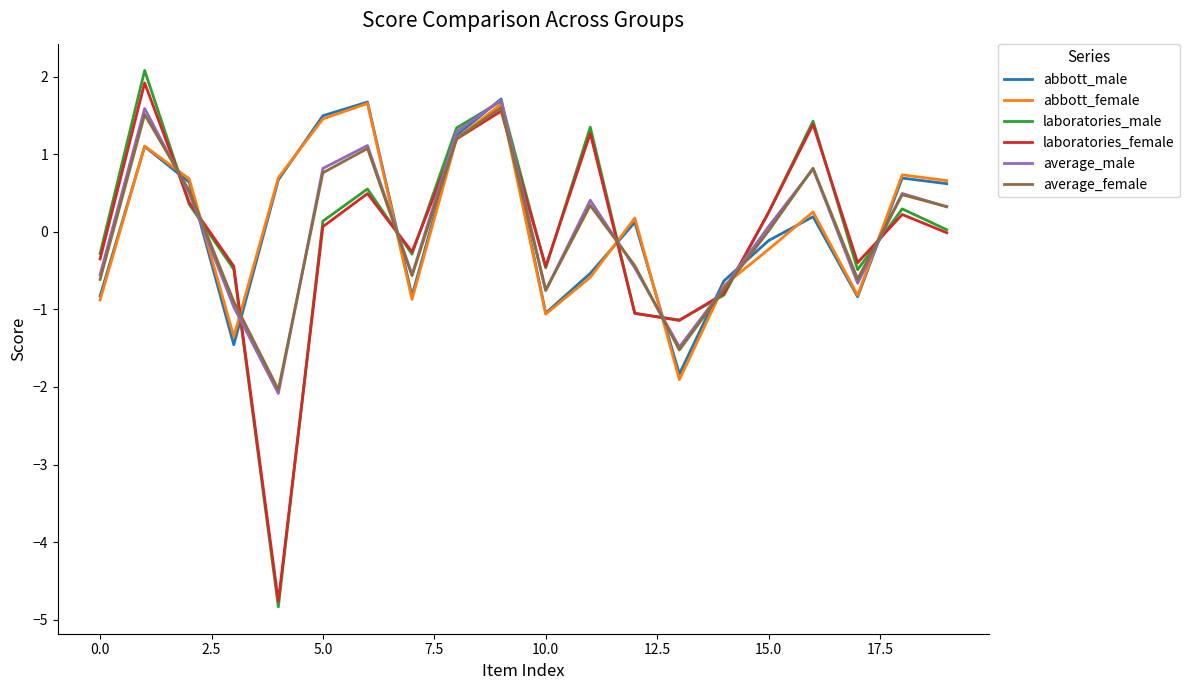

What is the lowest value of the average_male series?

-2.1